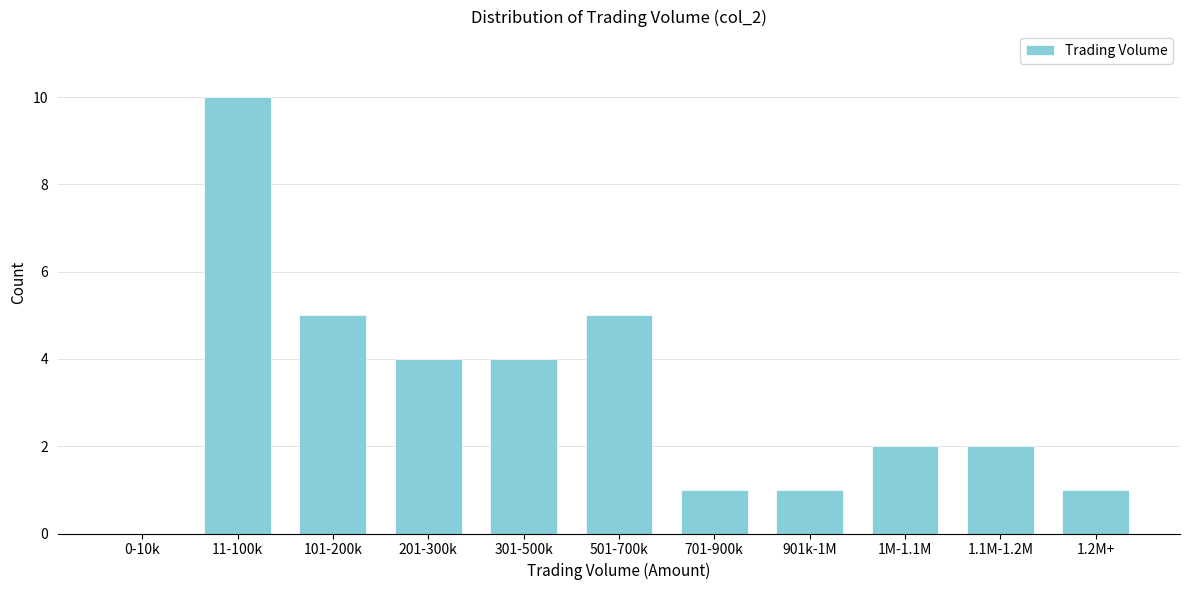

Reading left to right, extract all data points from this chart.

0-10k=0	11-100k=10	101-200k=5	201-300k=4	301-500k=4	501-700k=5	701-900k=1	901k-1M=1	1M-1.1M=2	1.1M-1.2M=2	1.2M+=1